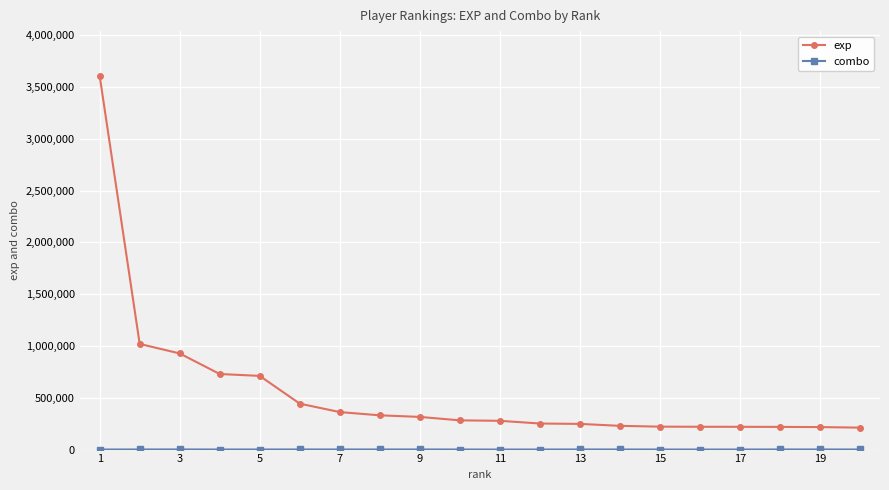

What is the difference between the maximum and second lowest values in the exp series?

3389863